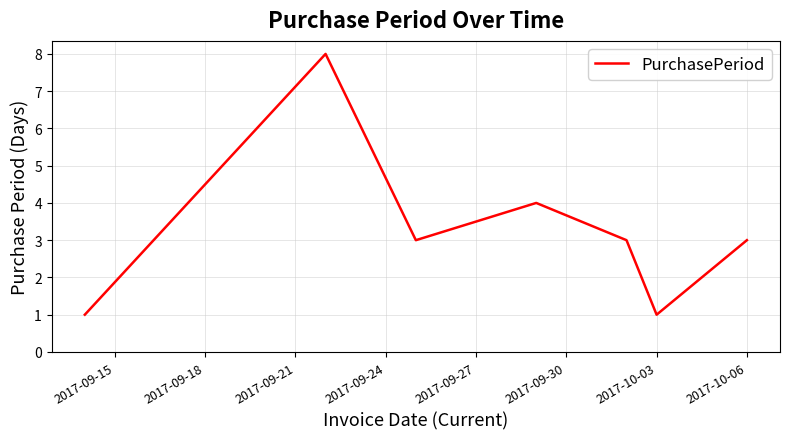

How many interior local valleys (lower than both neighbors) does the data have?

2